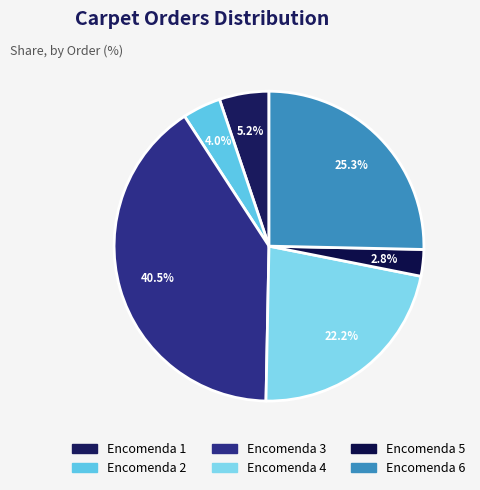

What is the ratio of the value at Encomenda 4 to the value at Encomenda 6?

0.9